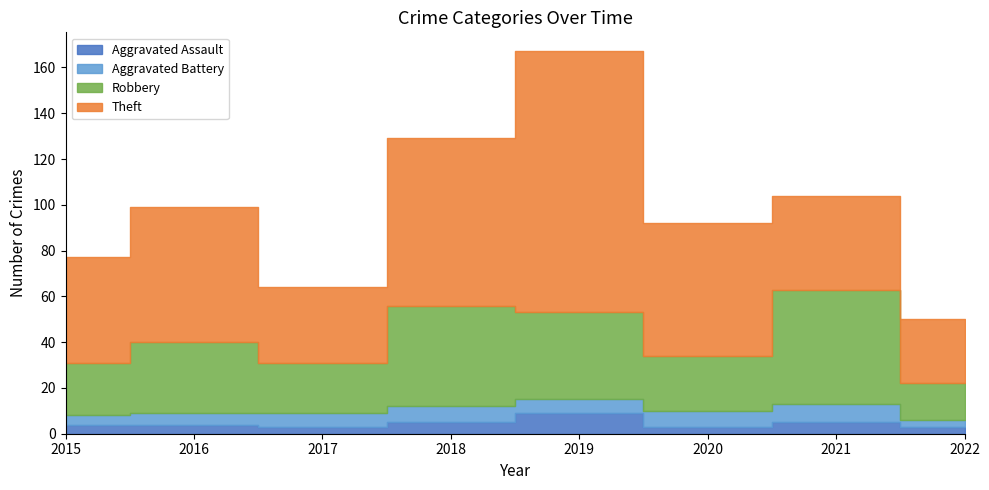

Which series has the widest spread of values?

Theft